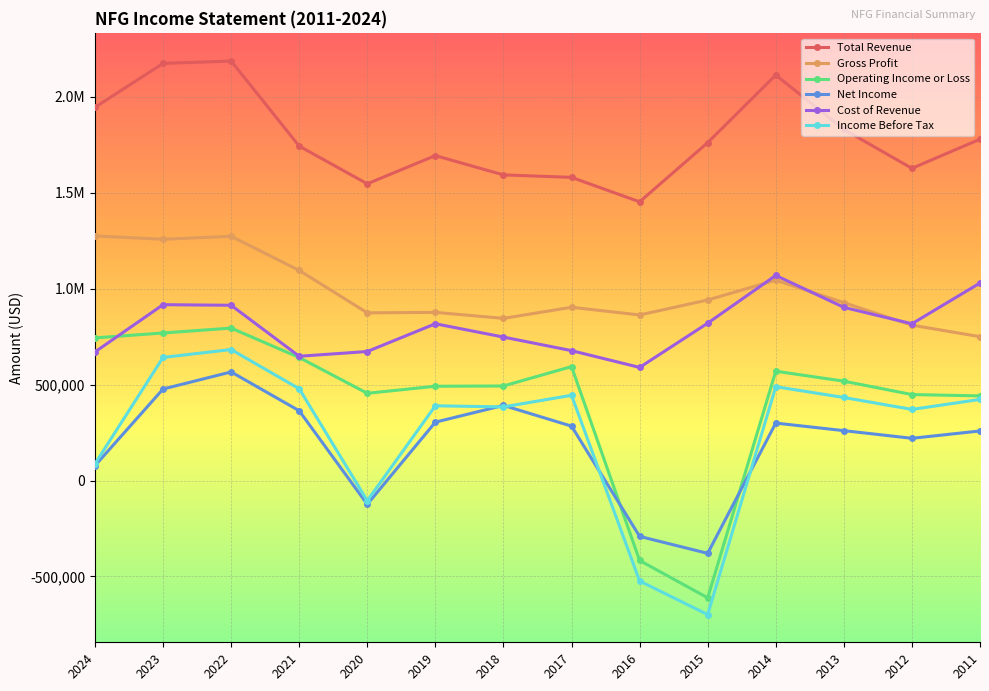

Does the chart have visible grid lines?

Yes